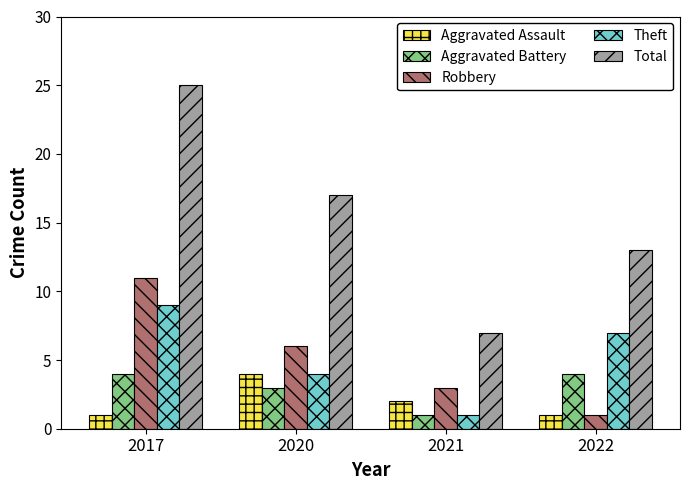

Reading right to left, extract all data points from this chart.

Aggravated Assault: 2022=1	2021=2	2020=4	2017=1
Aggravated Battery: 2022=4	2021=1	2020=3	2017=4
Robbery: 2022=1	2021=3	2020=6	2017=11
Theft: 2022=7	2021=1	2020=4	2017=9
Total: 2022=13	2021=7	2020=17	2017=25